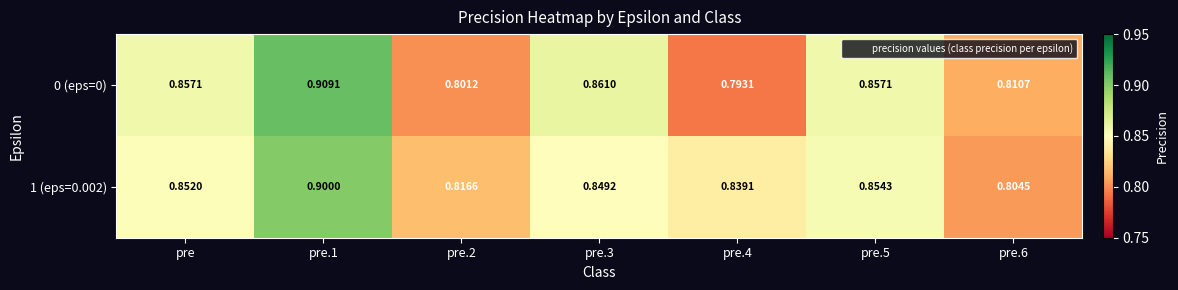

At pre.1, list the series in order from largest to smallest.

0 (eps=0), 1 (eps=0.002)